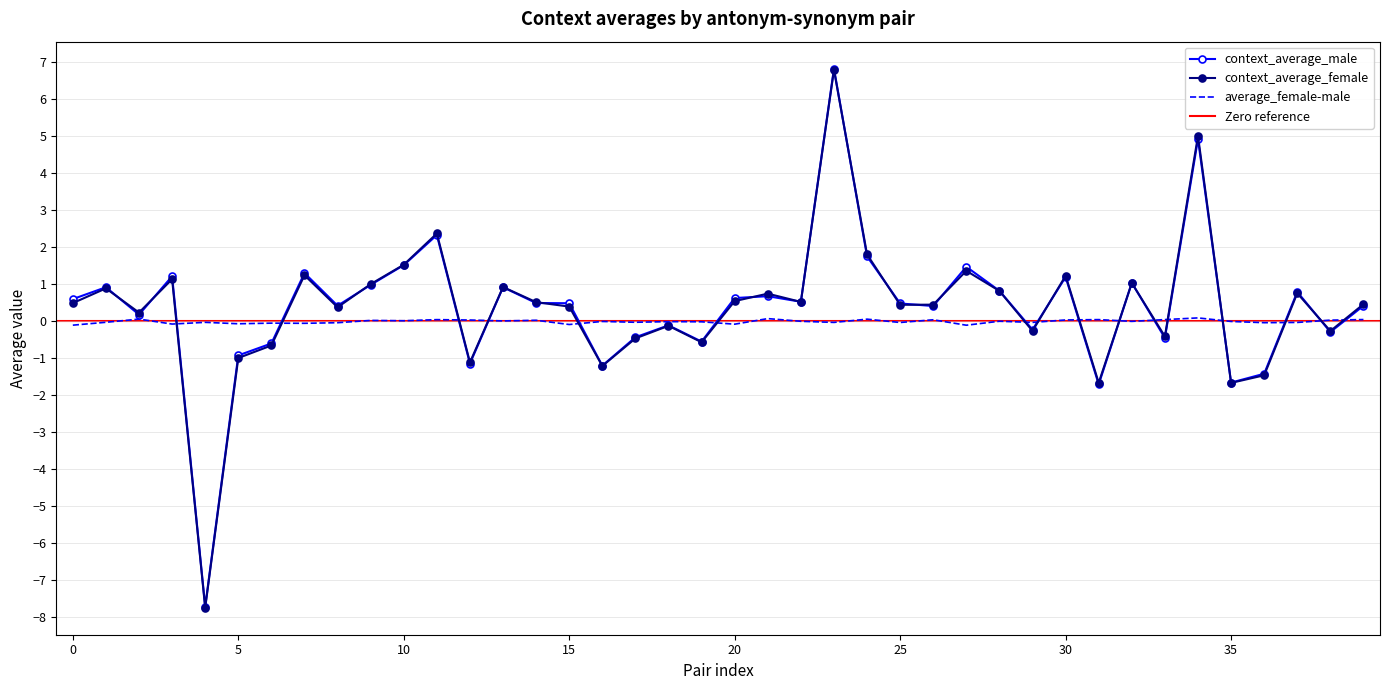

How many values in context_average_male are above zero?

26